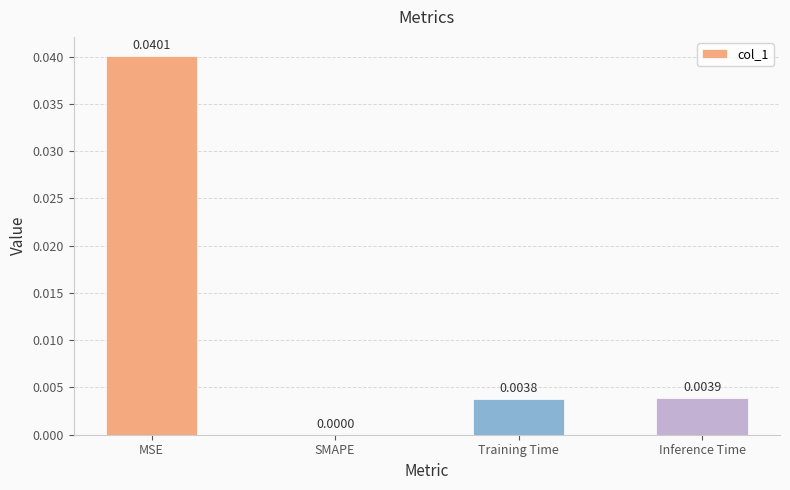

Is it true that the value at Training Time is 0.0?

True